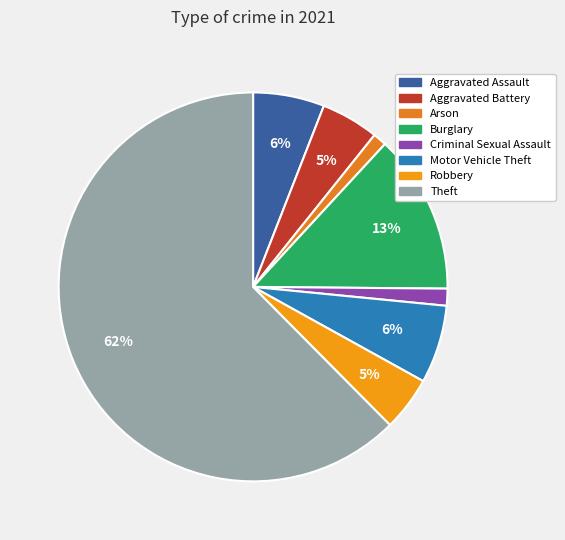

How many slices are in this pie chart?

8